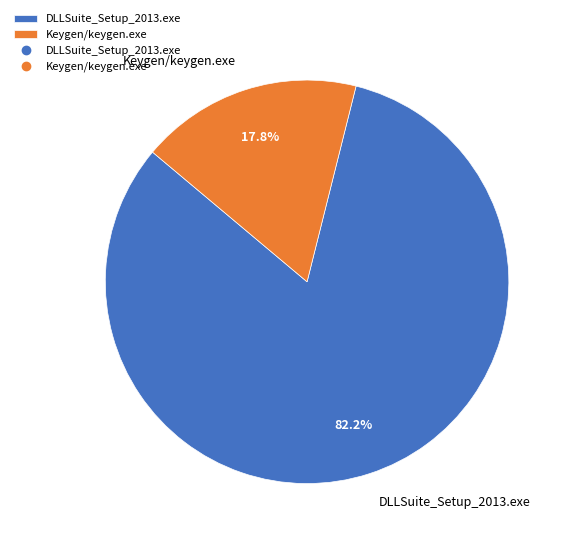

Between Keygen/keygen.exe and DLLSuite_Setup_2013.exe, which is larger?

DLLSuite_Setup_2013.exe